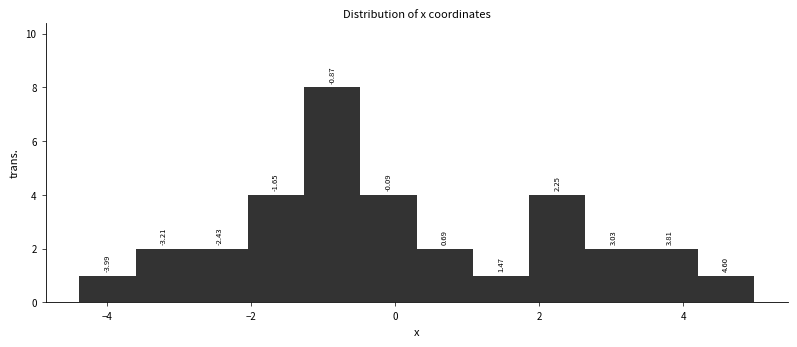

Around what value on the x-axis is the tallest bar? Give the approximate position of its centre, as read against the axis.

-0.8